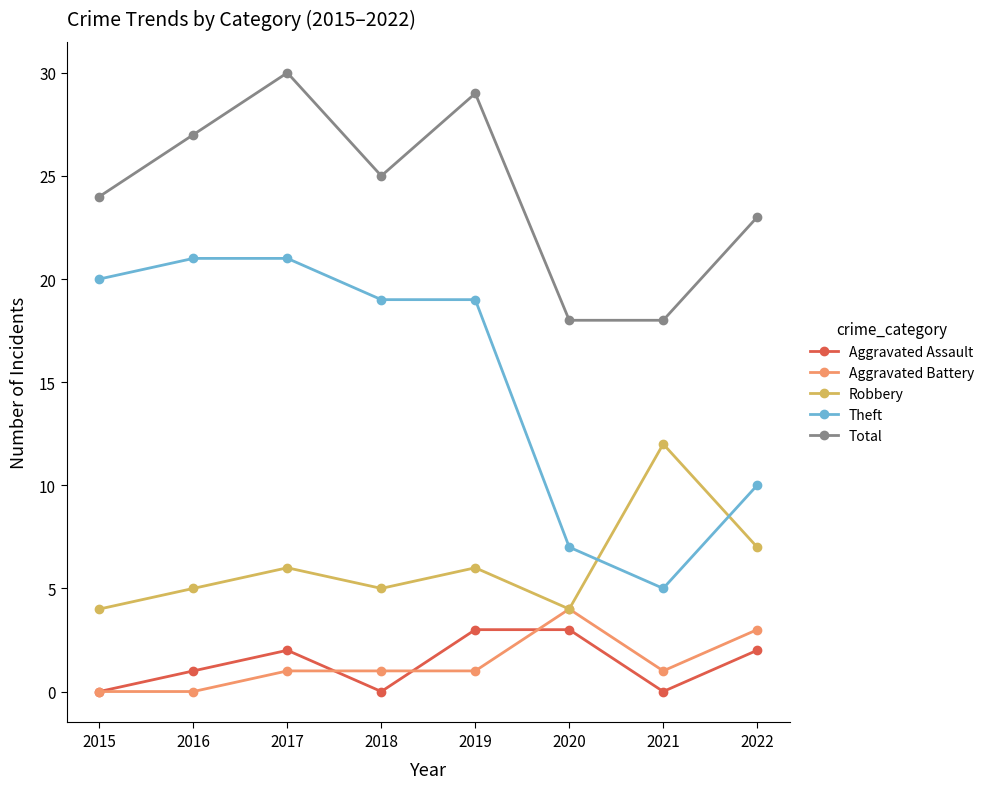

The Robbery series shows 3 at 2018. True or false?

False